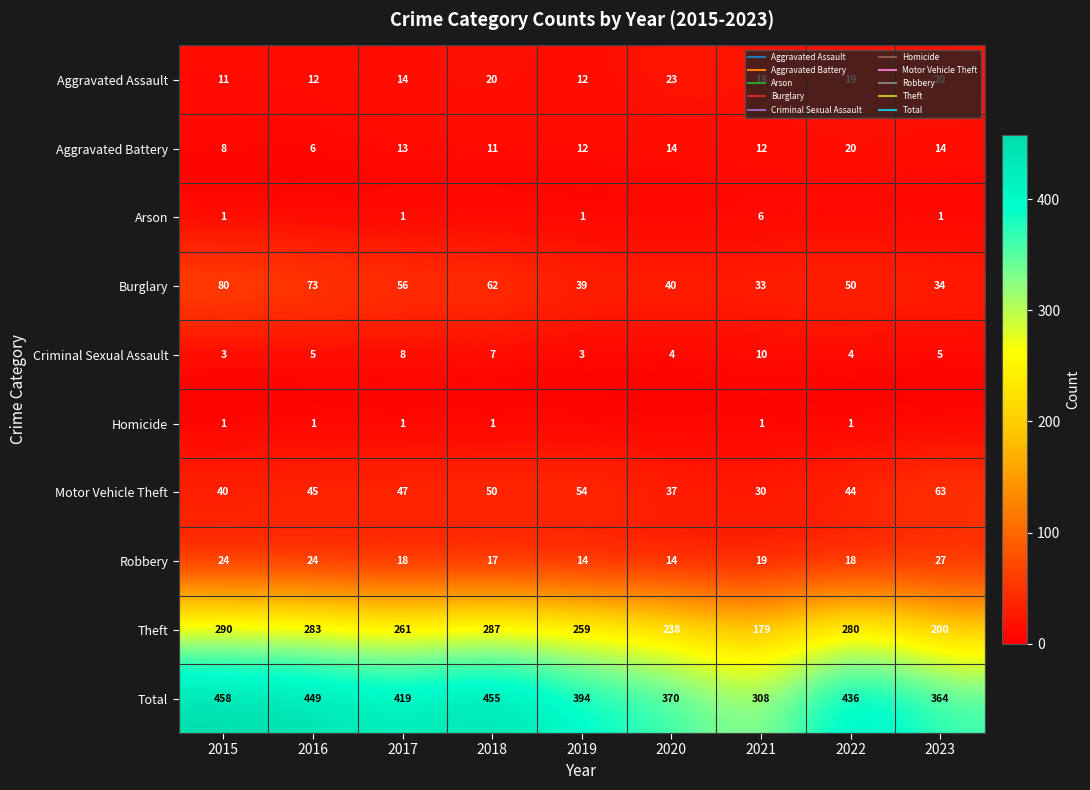

What is the difference between the maximum and minimum values in the Criminal Sexual Assault series?

7